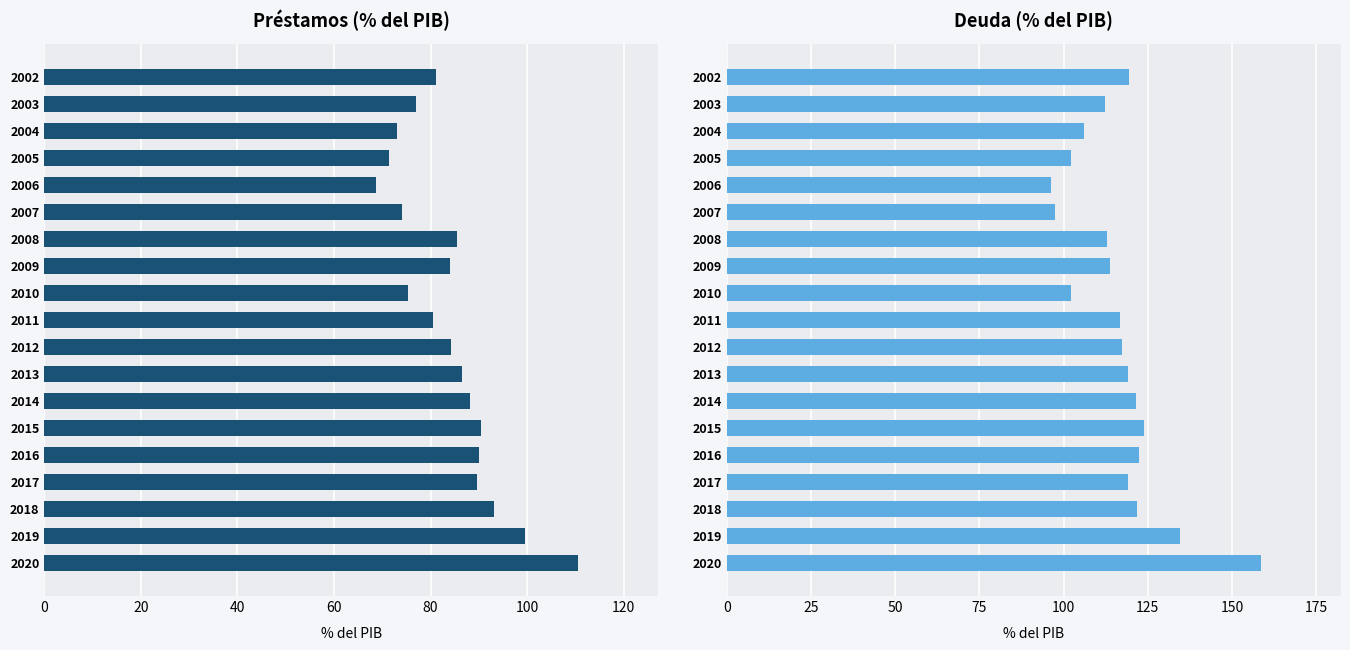

Rank the series by their maximum value, from highest to lowest.

Deuda, Préstamos